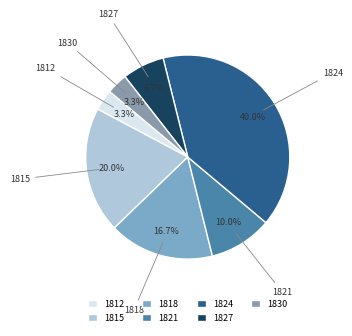

Does 1815 account for over 50% of the chart?

No